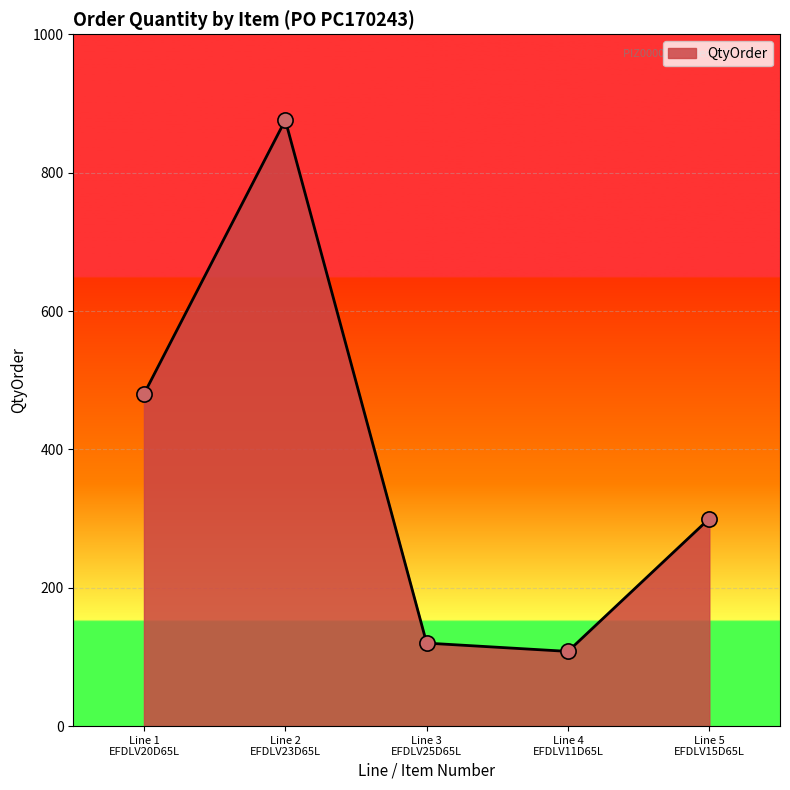

How many interior local peaks (higher than both neighbors) does the data have?

1